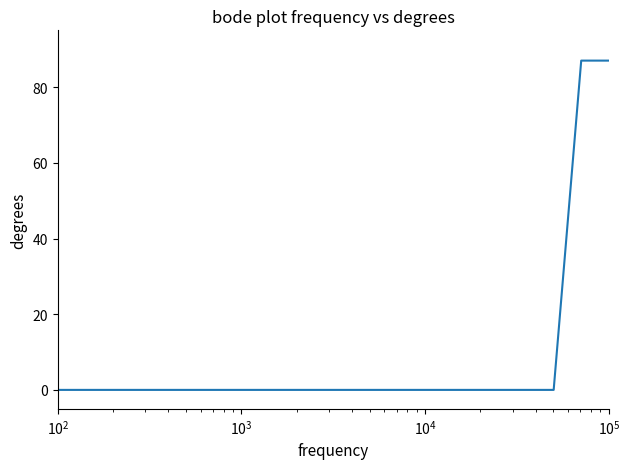

What is the maximum value shown in the chart?

87